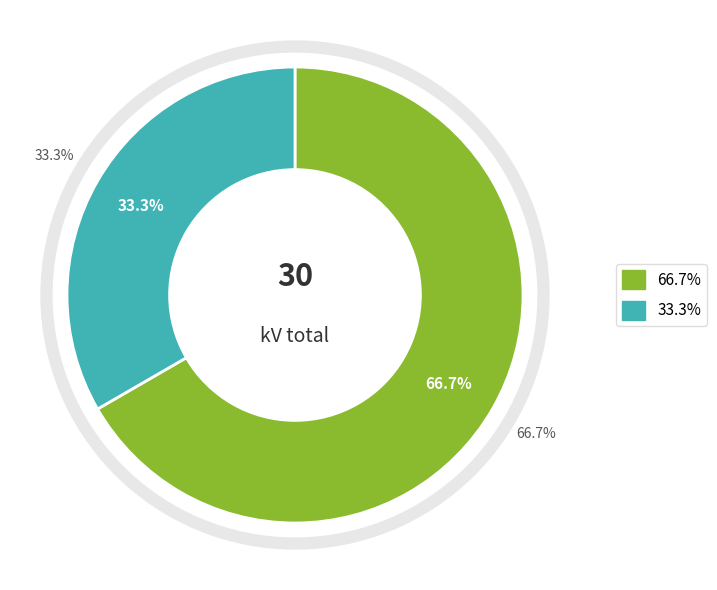

To the nearest percent, what is the combined percentage of 63/25/38 MVA 110/10/10 kV and 63/25/38 MVA 110/20/10 kV?

100%